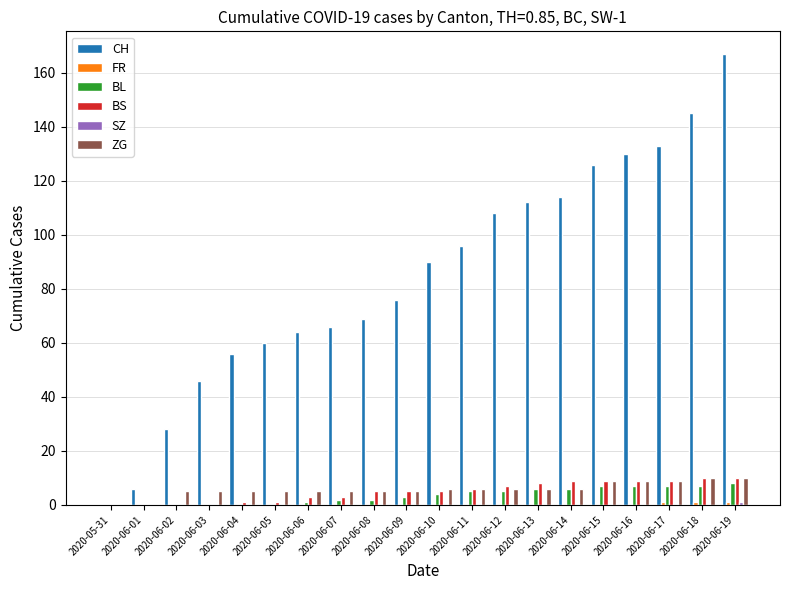

Between 2020-06-12 and 2020-06-15, which series saw the biggest shift?

CH